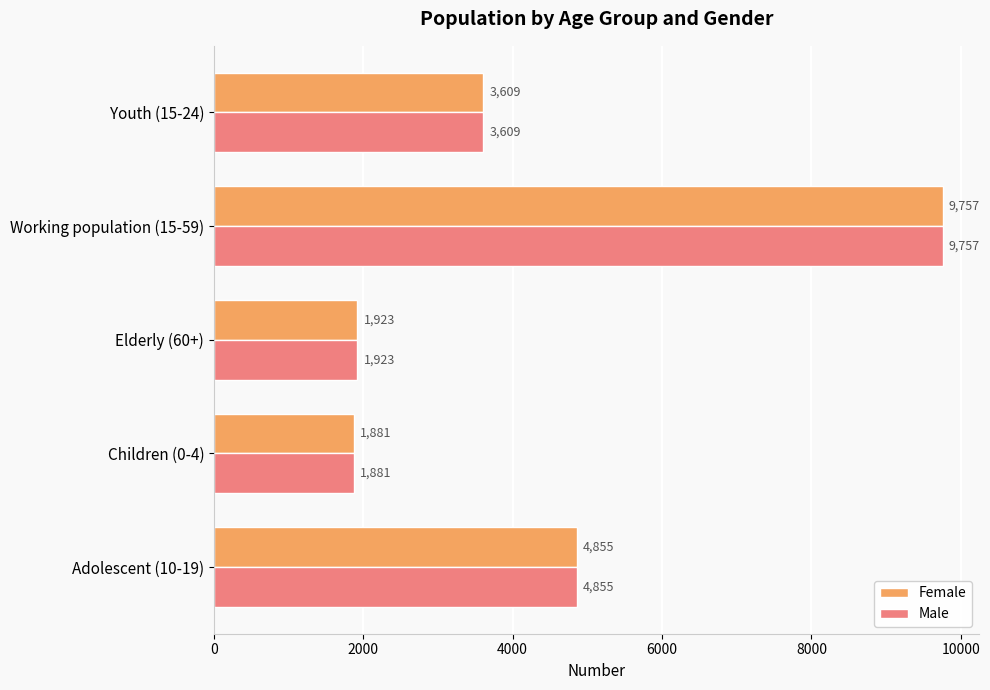

List the labels in order of Male value, largest first.

Working population (15-59), Adolescent (10-19), Youth (15-24), Elderly (60+), Children (0-4)